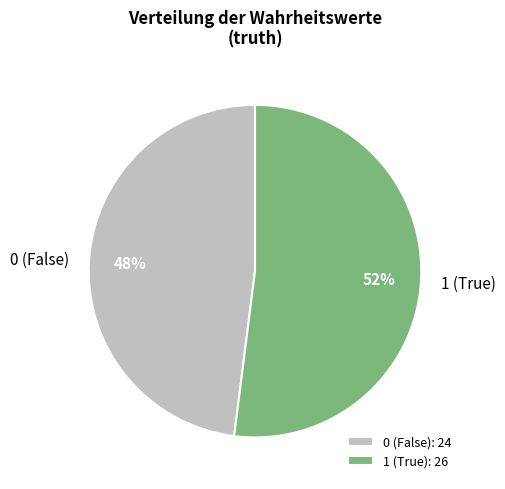

What percentage is the 1 slice, to the nearest percent?

52%